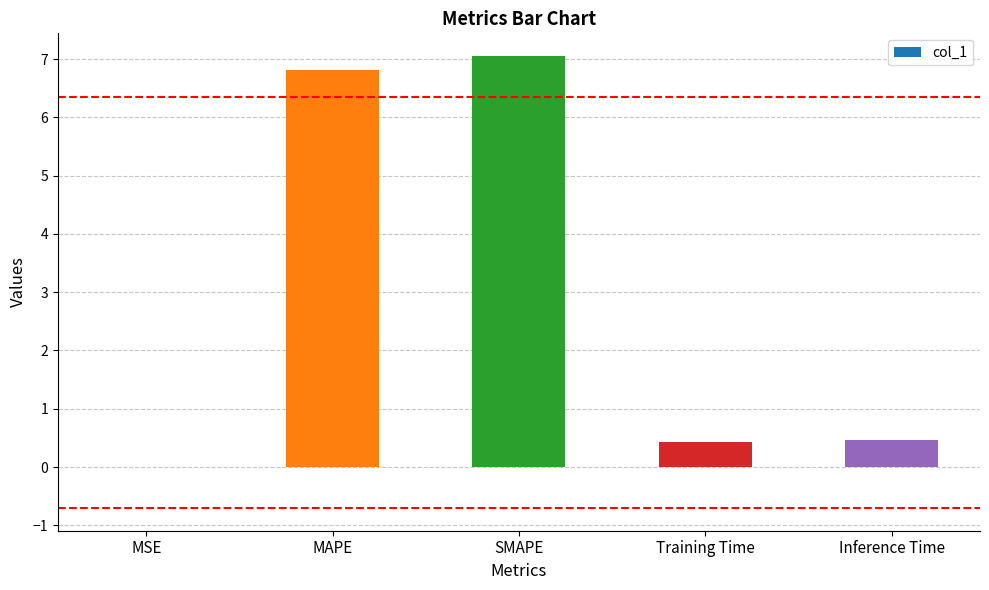

Approximately how many times larger is the value at SMAPE compared to MAPE?

1.0